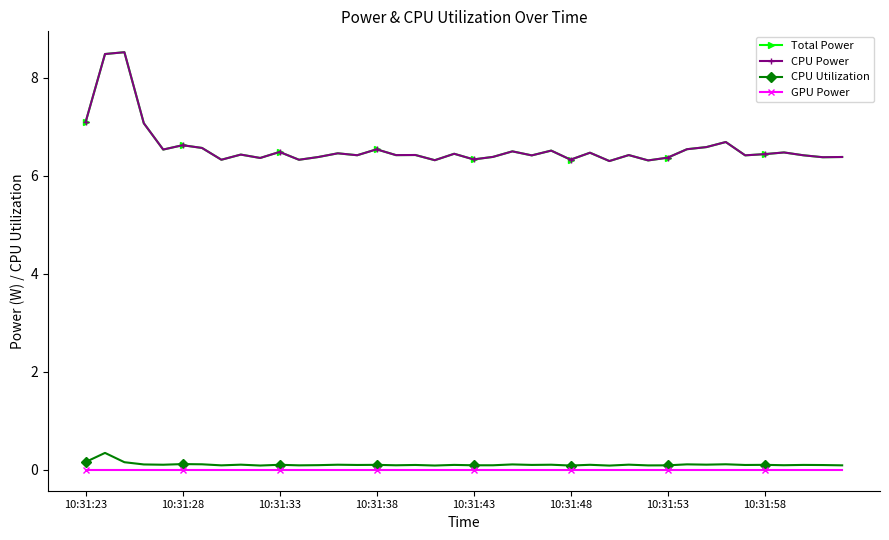

Does the chart have visible grid lines?

No